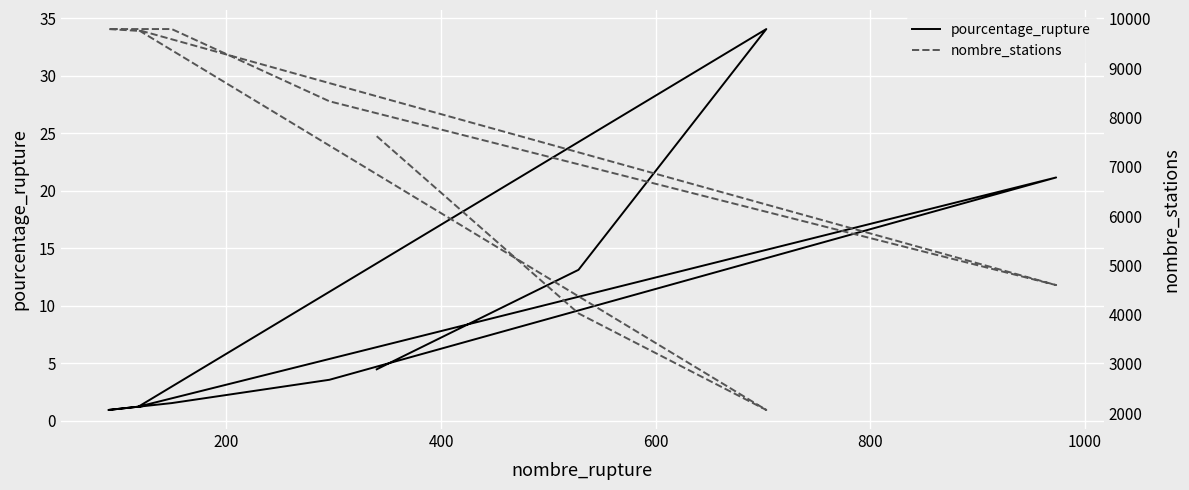

Which series has the largest total across all categories?

nombre_stations